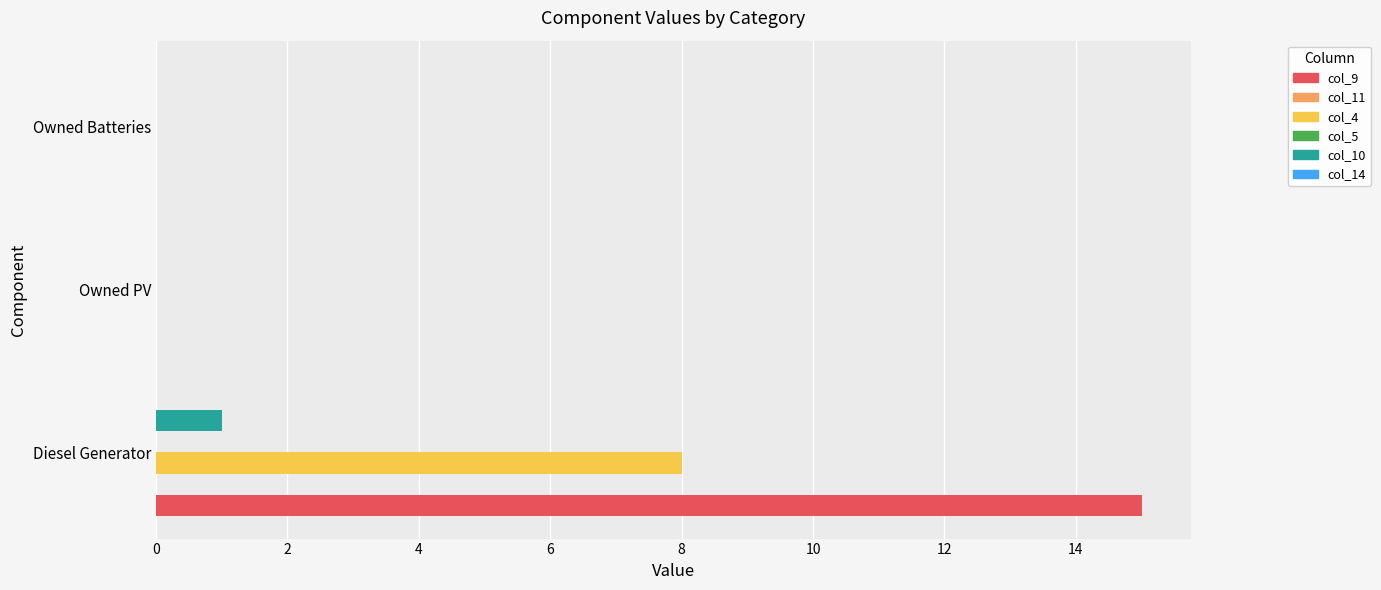

How many bars are there in total?

18